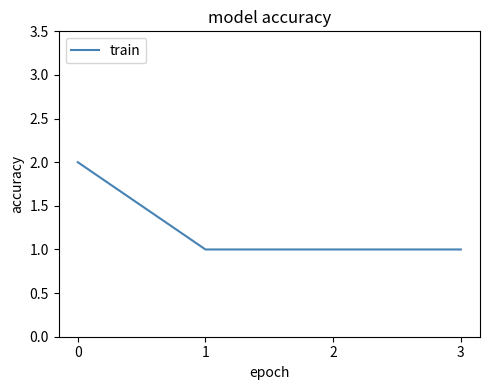

Is it true that the value at 2 is 1?

True